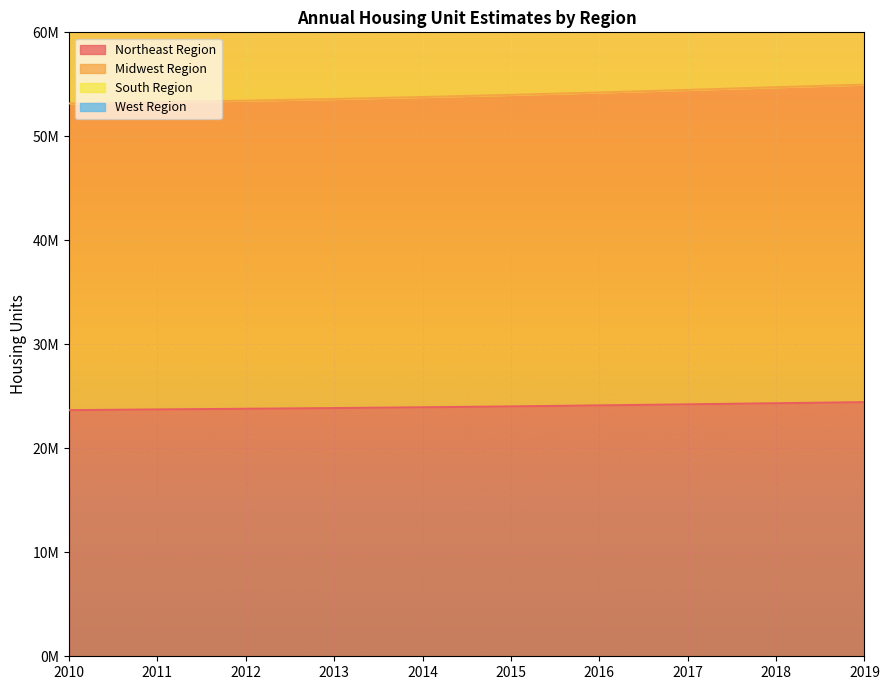

What is the spread (max minus min) of values at 2015?

111261145